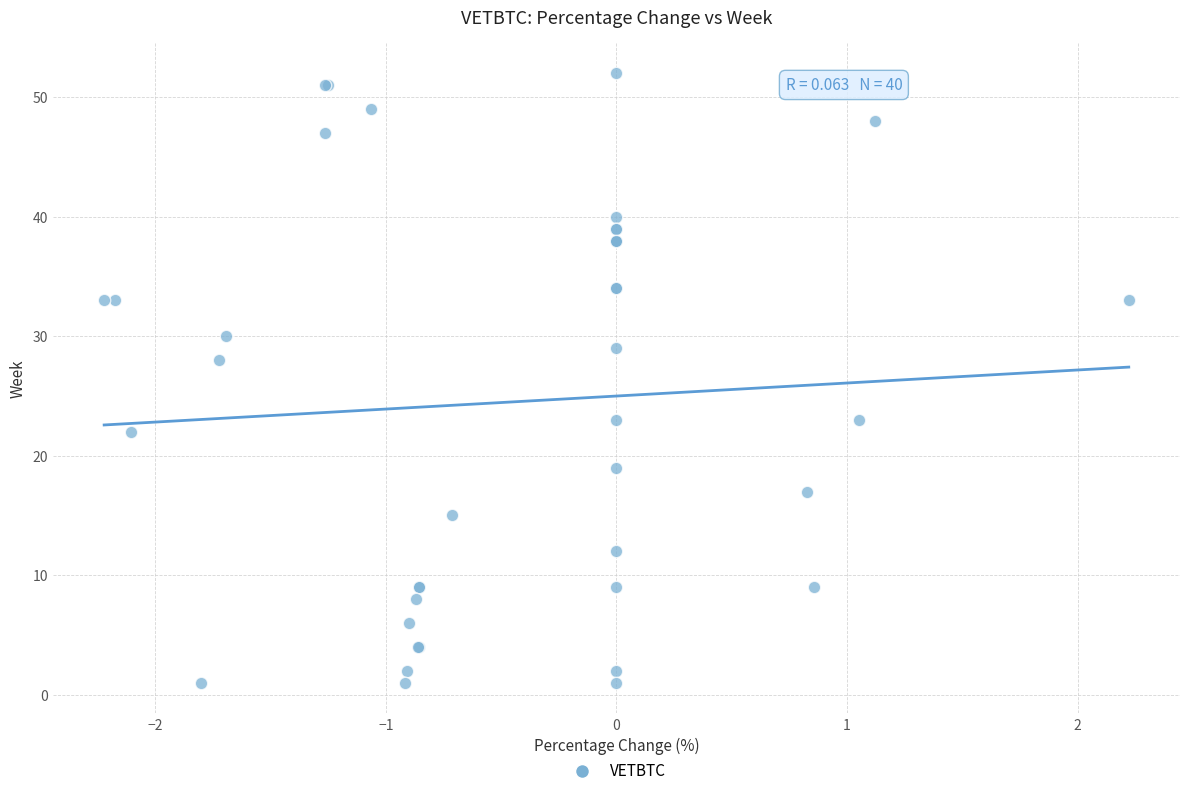

What Y value in the scatter plot is closest to 26?

28